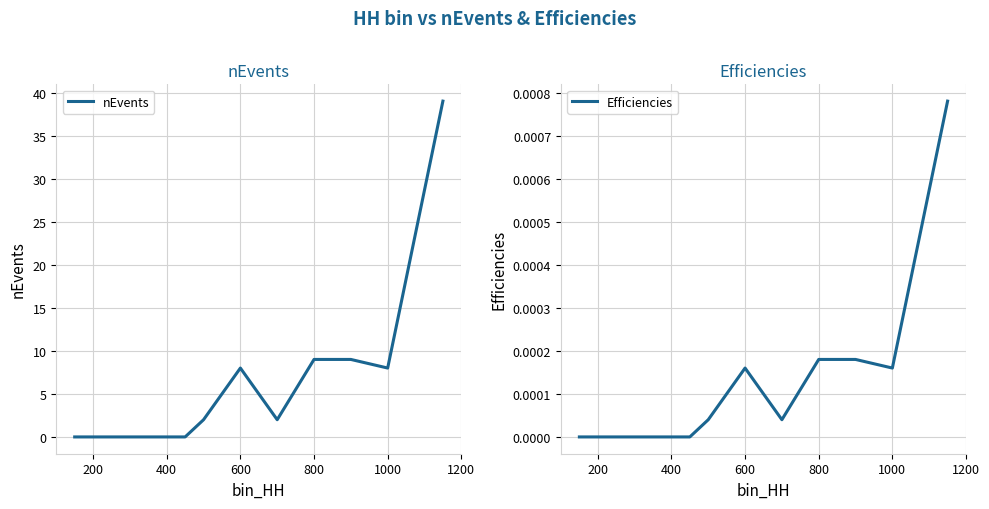

True or false: nEvents and Efficiencies cross at least once.

False